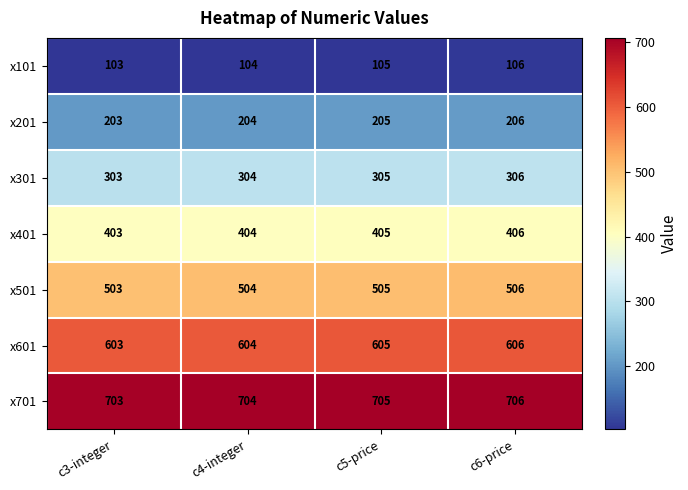

What is the sum of the x501 values at c6-price and c5-price?

1011